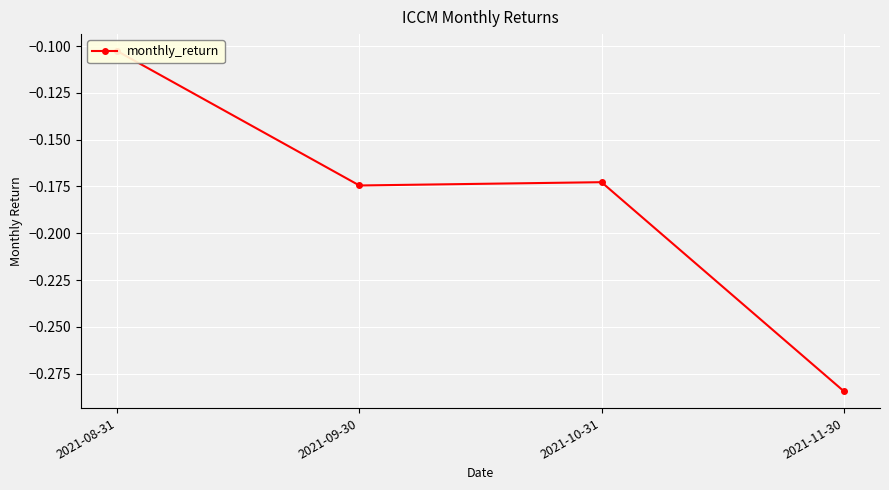

Read the value at 2021-08-31.

-0.1